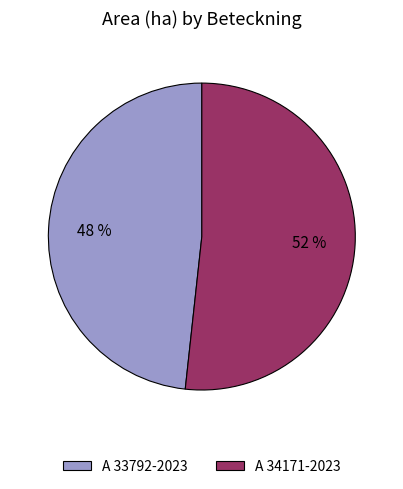

Which slice is the largest?

A 34171-2023